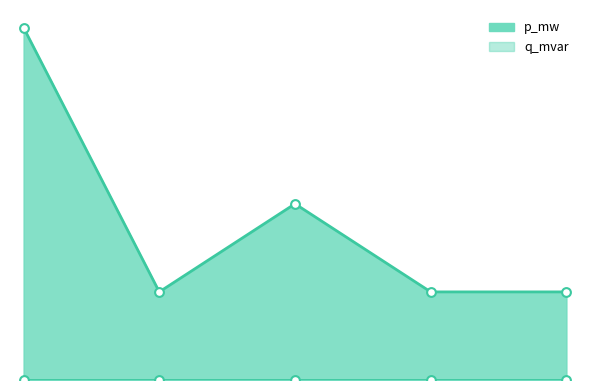

Which has a higher value, 2 or 4?

4